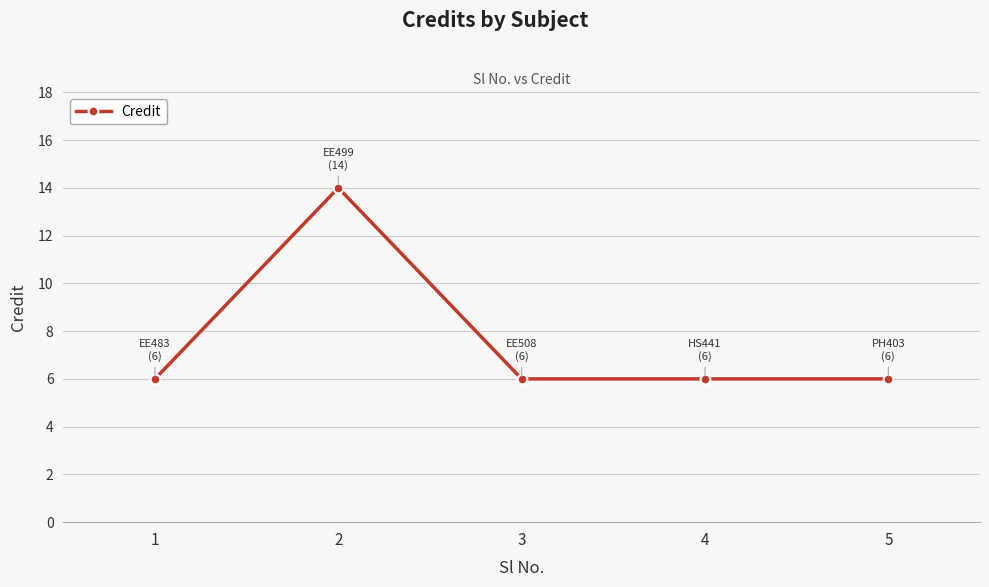

How many lines are shown in the chart?

1